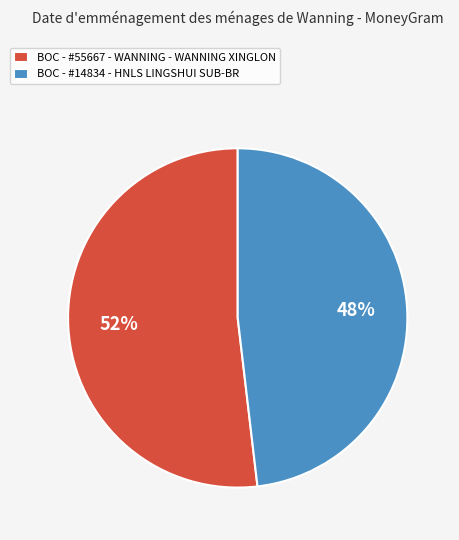

To the nearest percent, what is the average slice percentage?

50%